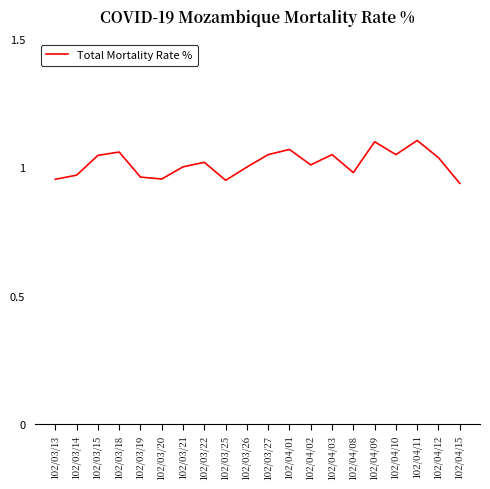

Which has a higher value, 102/03/21 or 102/03/15?

102/03/15